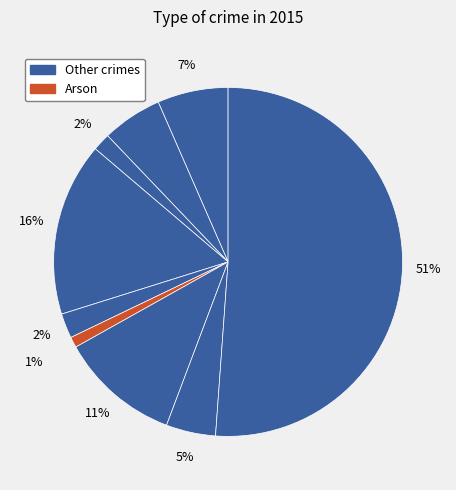

Count the number of slices in the pie.

9